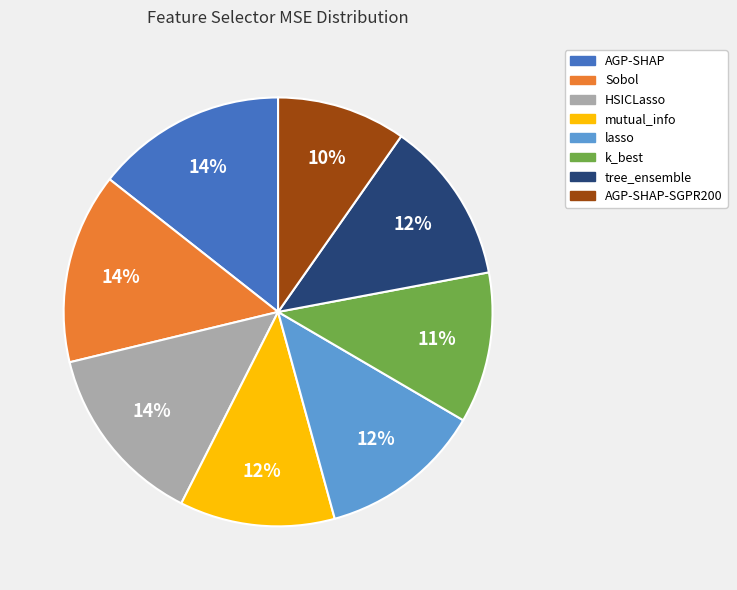

Do k_best and HSICLasso together represent more than half of the pie?

No